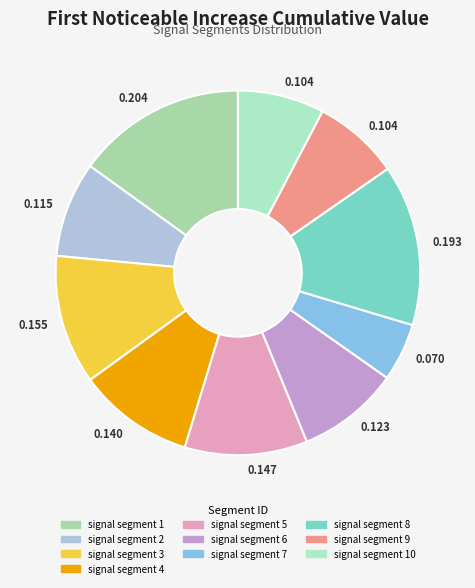

To the nearest percent, what percentage of the pie is signal segment 10?

8%